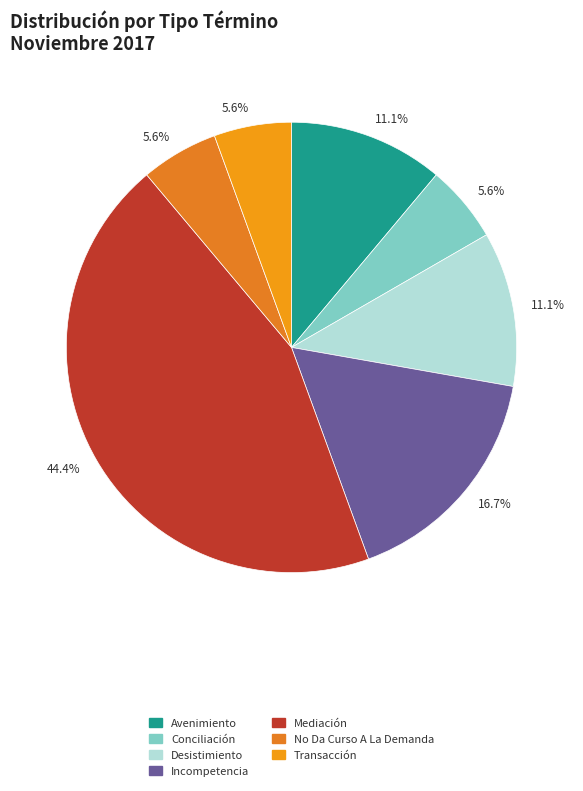

What is the change in value from Conciliación to Desistimiento?

+1